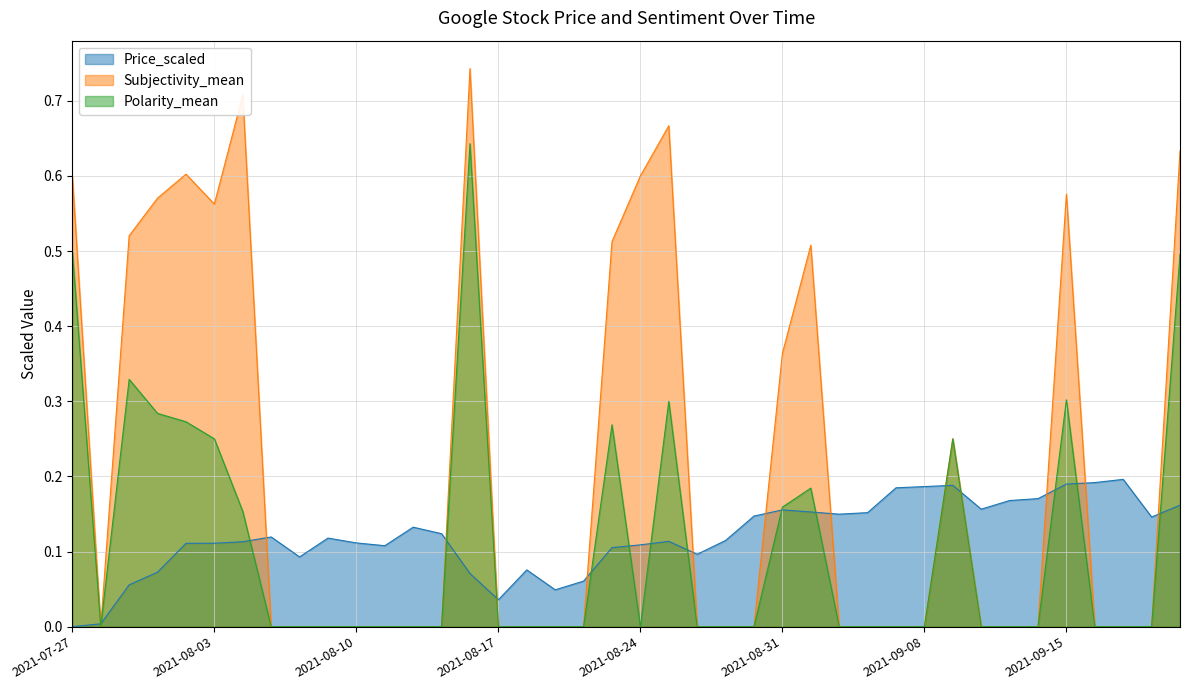

What is the label of the 36th point from the right?

2021-08-02